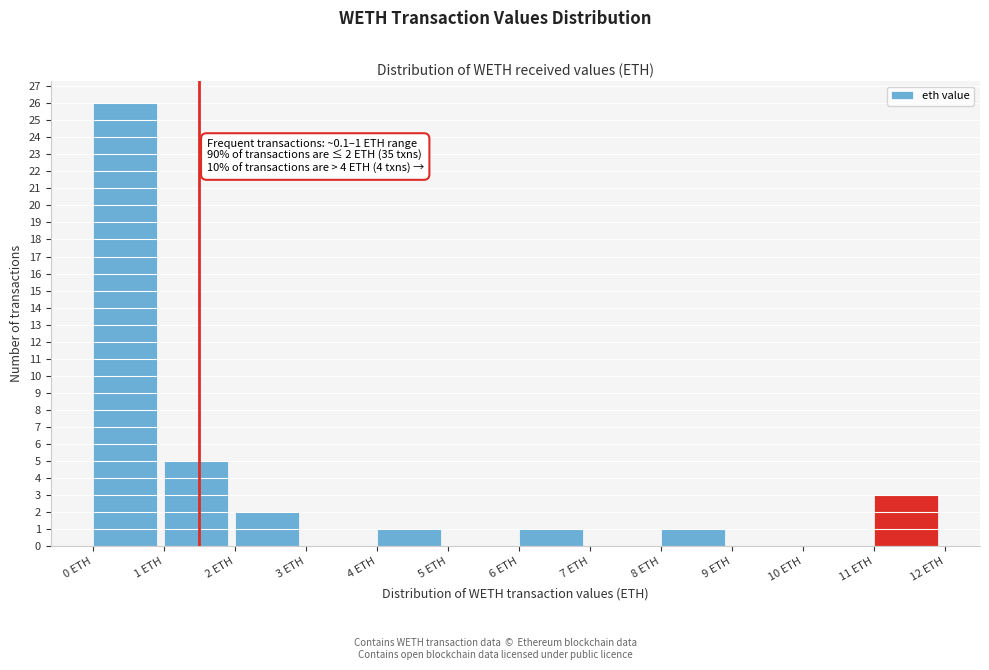

Which range on the x-axis has the tallest bar?

0 to 1